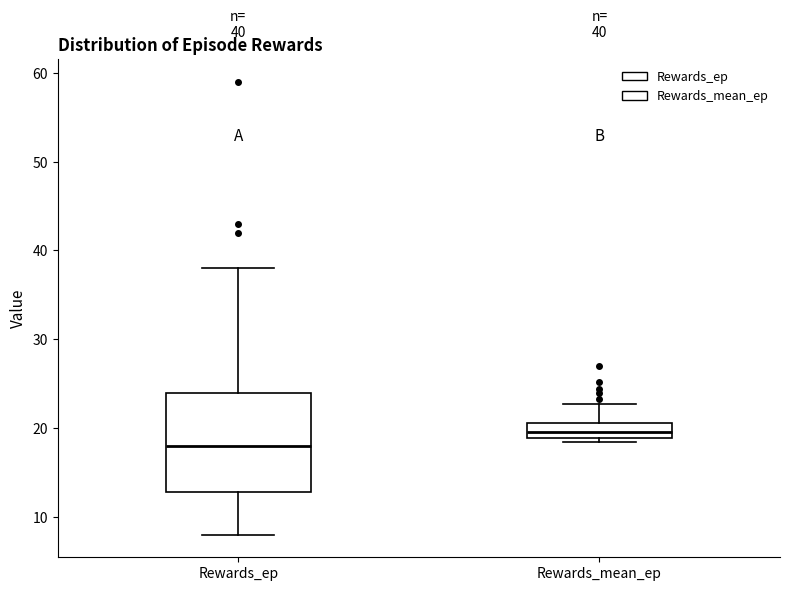

Which box has the highest median line?

Rewards_mean_ep